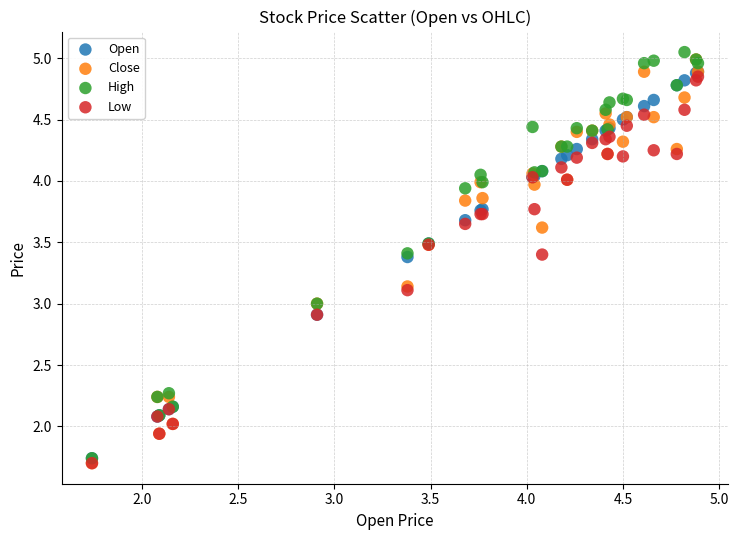

Which series contains the highest Y value?

High